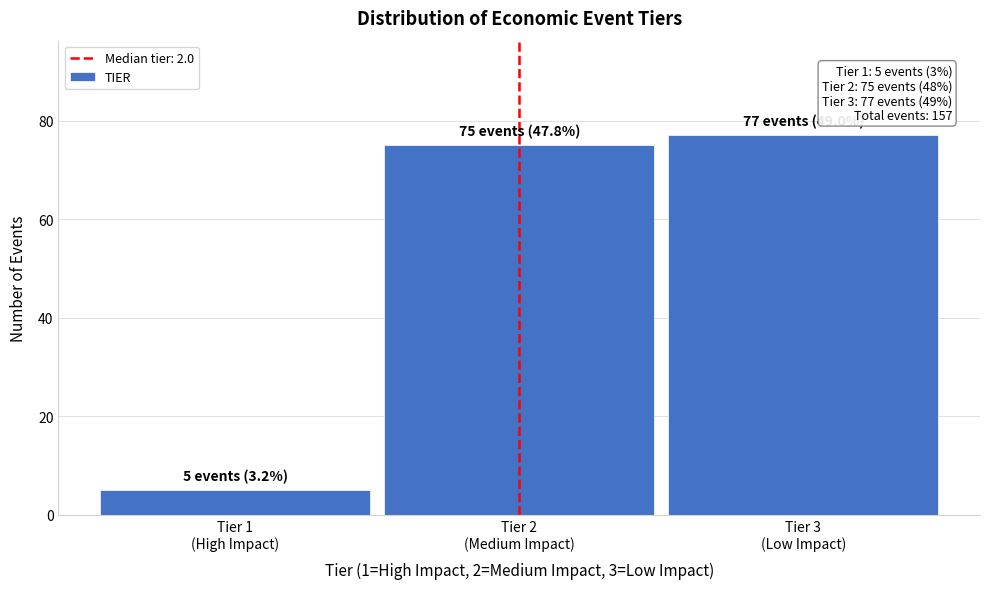

Reading left to right, list all the values displayed in this chart.

5	75	77